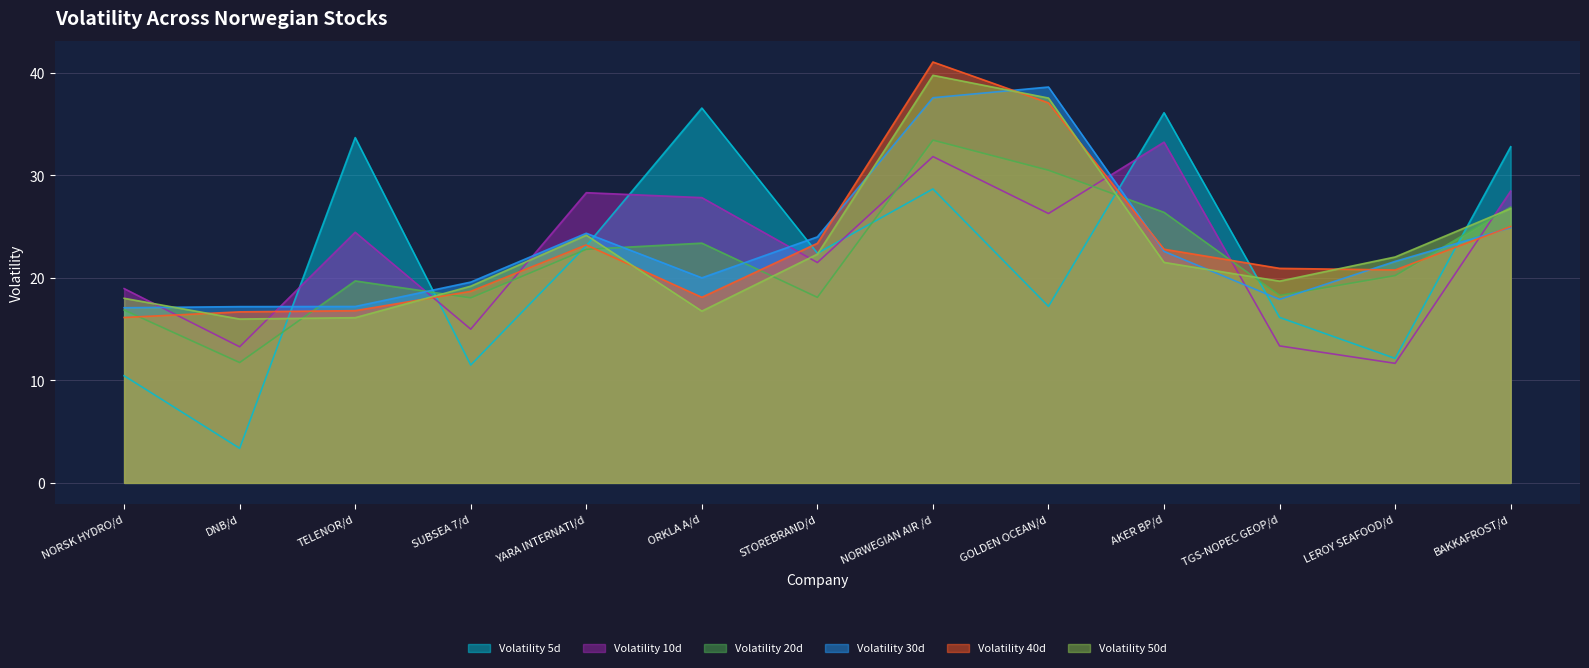

Where is the first local maximum for Volatility 40d?

YARA INTERNATI/d